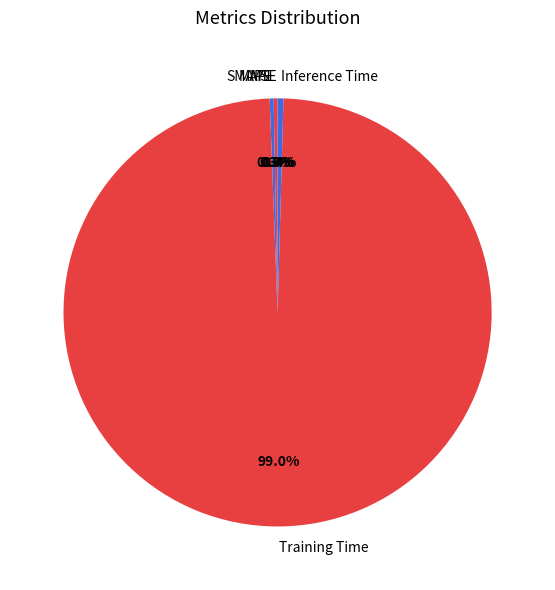

Which has a higher value, Training Time or Inference Time?

Training Time